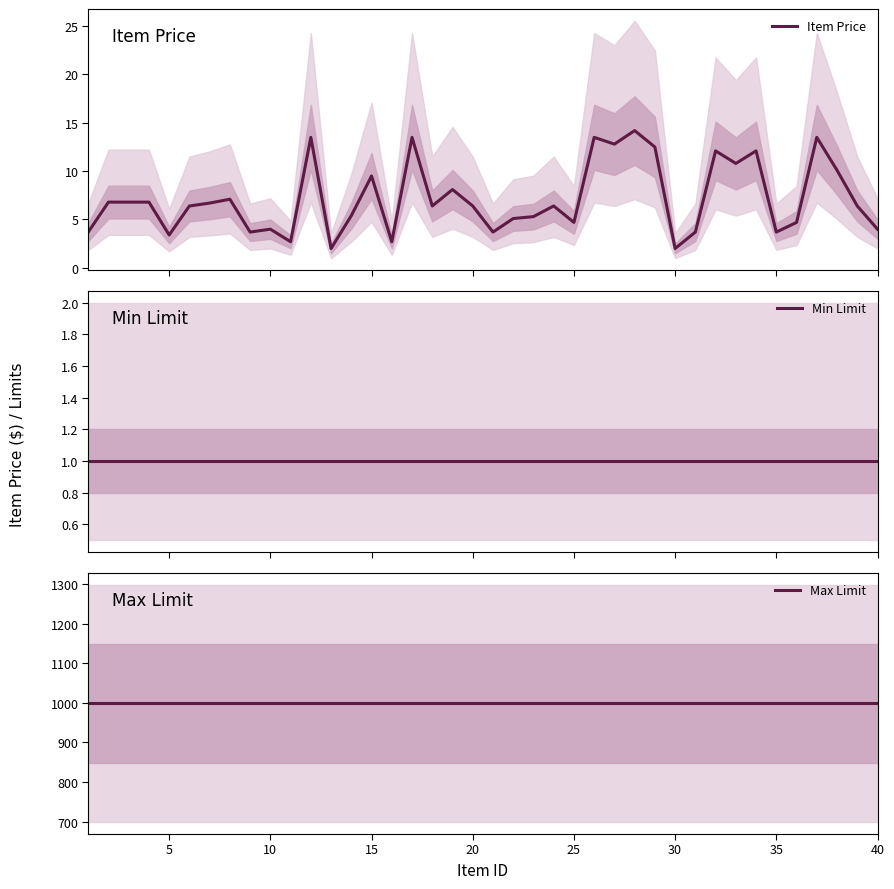

What is the minimum value for Item Price?

2.0